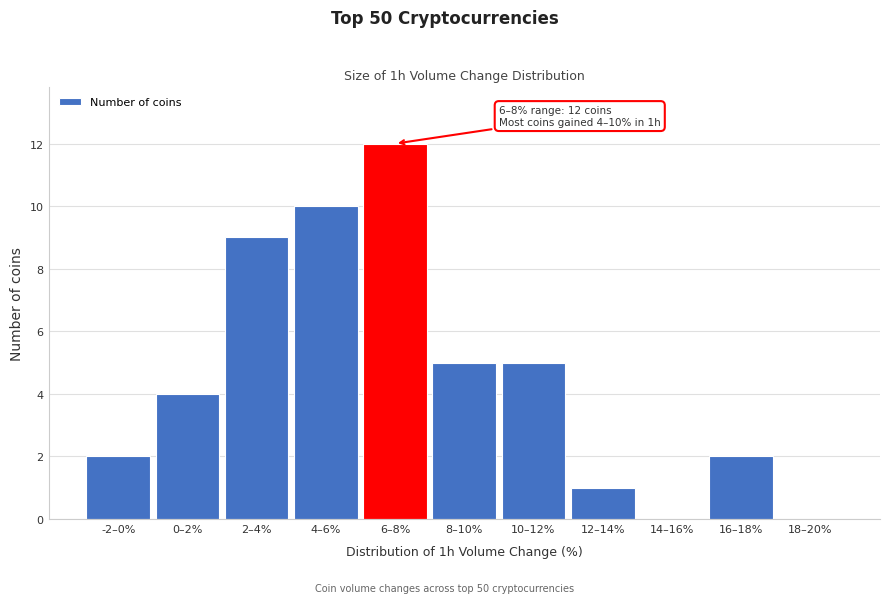

Reading right to left, extract all data points from this chart.

18–20%=0	16–18%=2	14–16%=0	12–14%=1	10–12%=5	8–10%=5	6–8%=12	4–6%=10	2–4%=9	0–2%=4	-2–0%=2